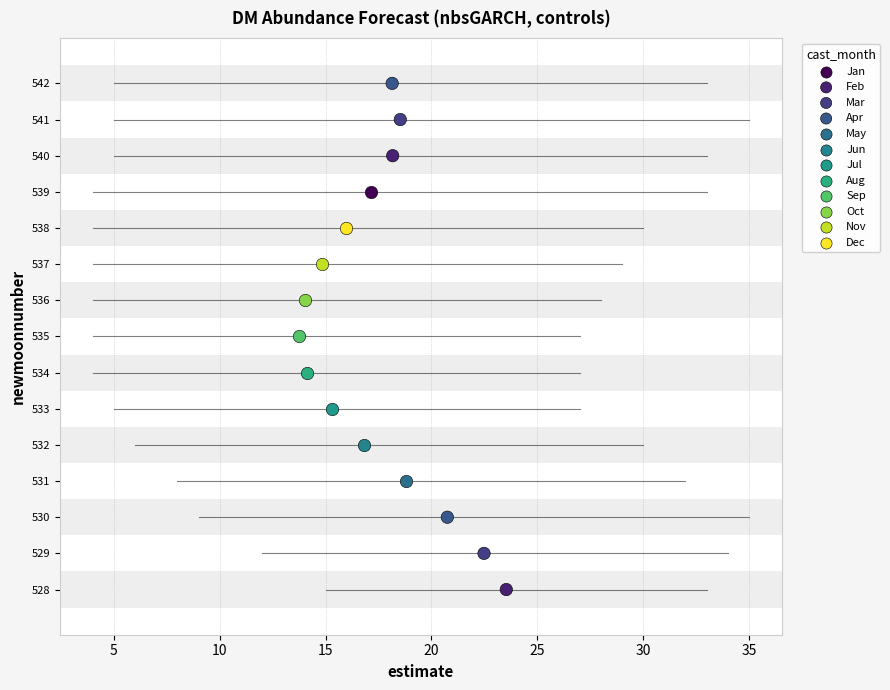

Which series contains the highest Y value?

Apr